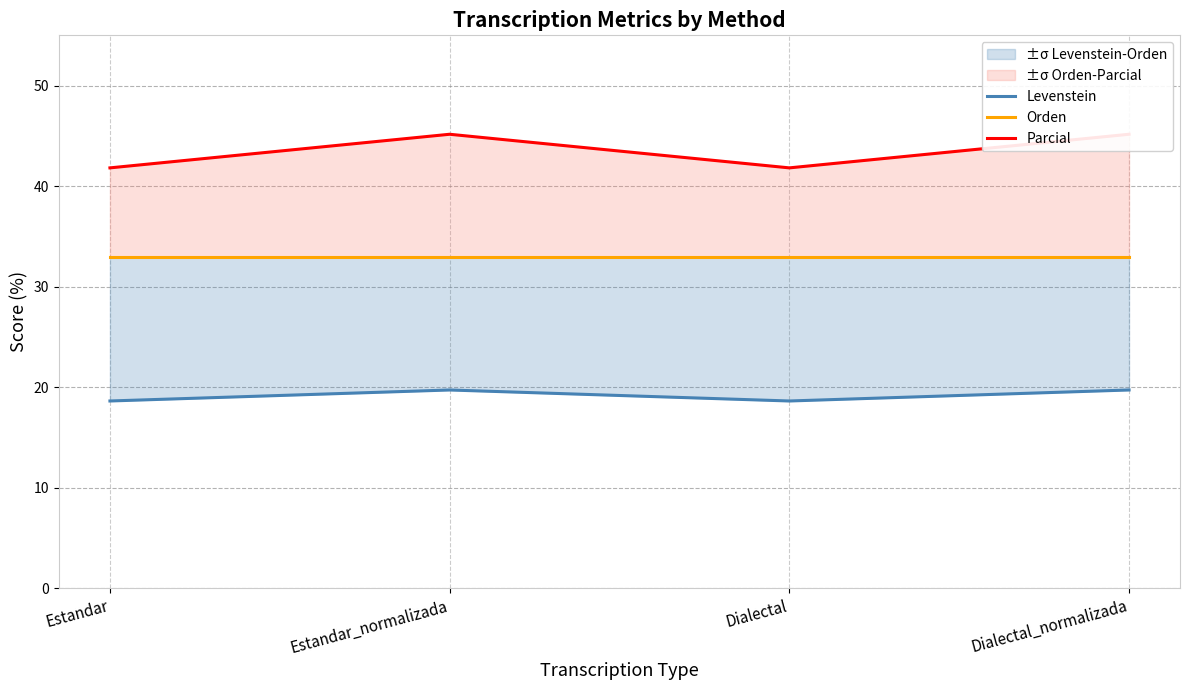

At how many categories does at least one series exceed 43?

2